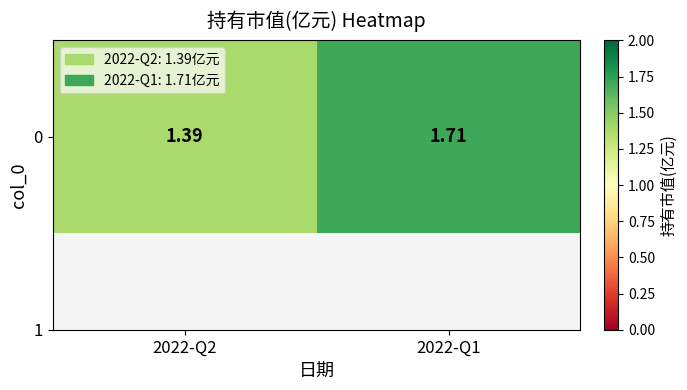

Count the values in the range 1 to 2.

2